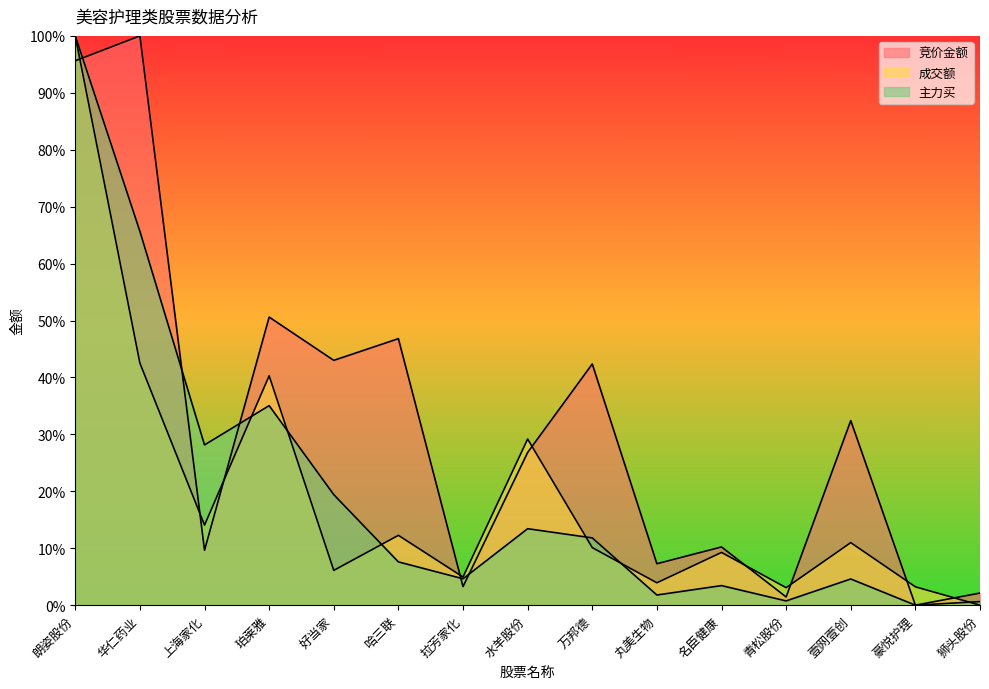

How many categories are shown in the chart?

15